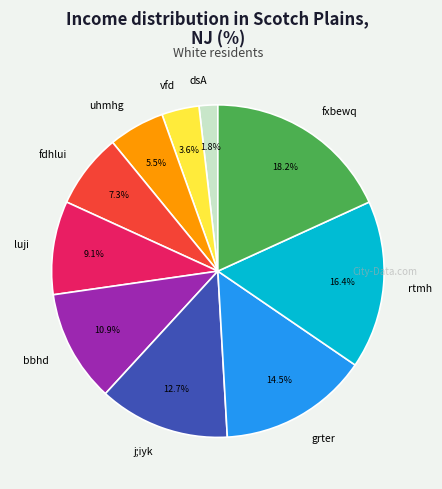

To the nearest percent, what is the difference between the luji and bbhd slice percentages?

2%